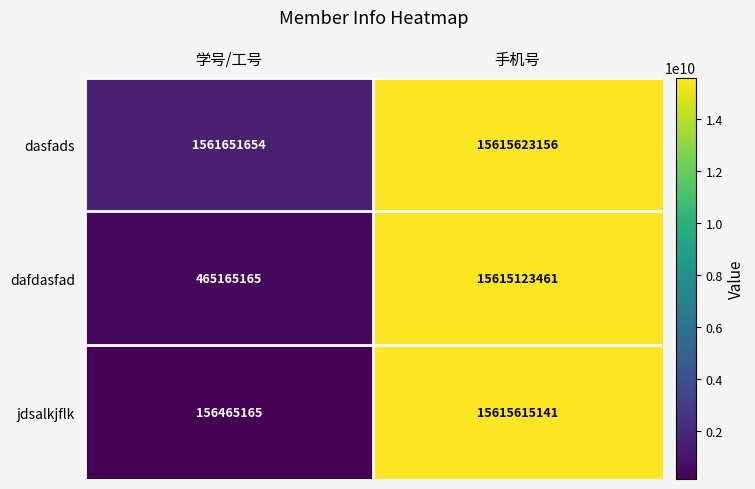

Rank the series by their maximum value, from highest to lowest.

dasfads, jdsalkjflk, dafdasfad